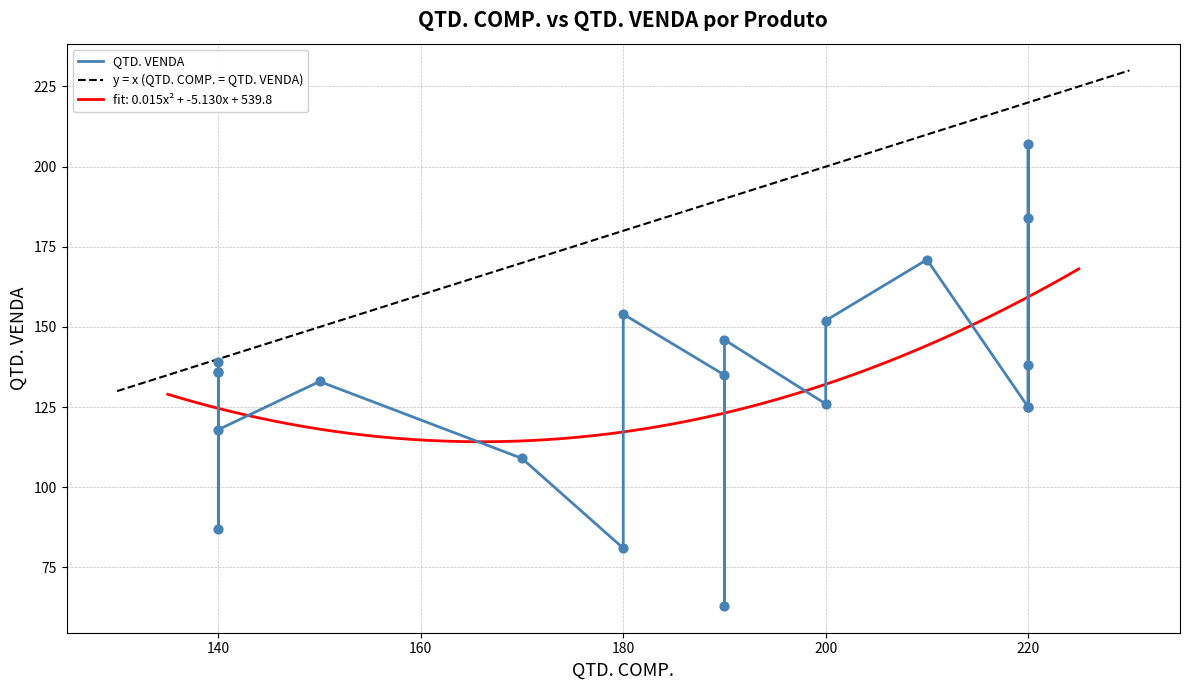

Which series contains the lowest Y value?

QTD. VENDA